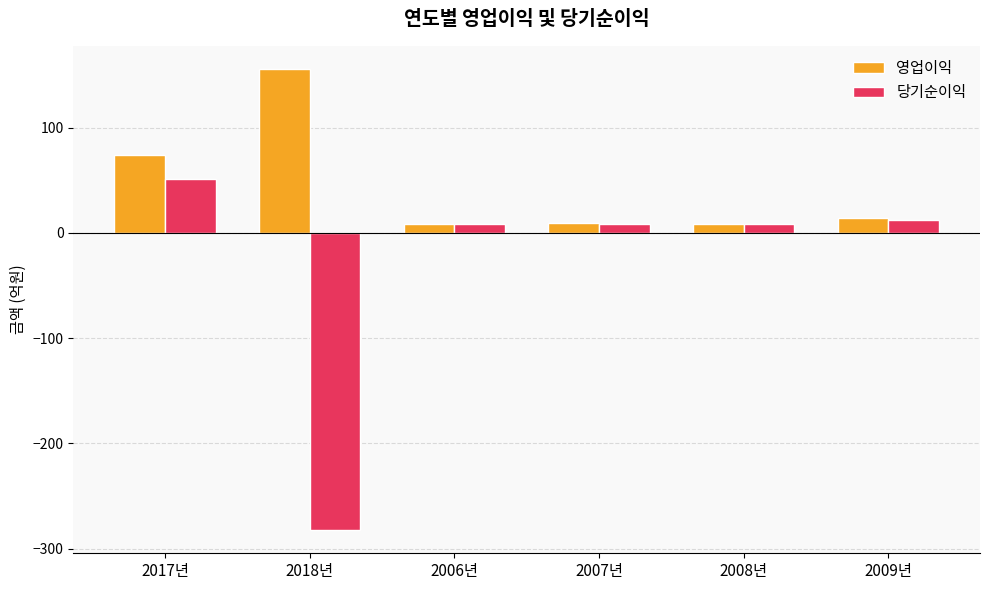

How many values in the 당기순이익 series exceed 8?

5